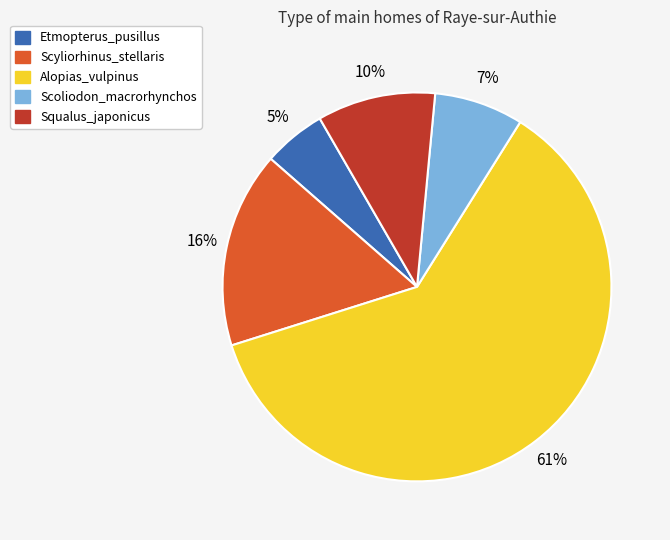

The Alopias_vulpinus slice represents 61% of the pie. True or false?

True